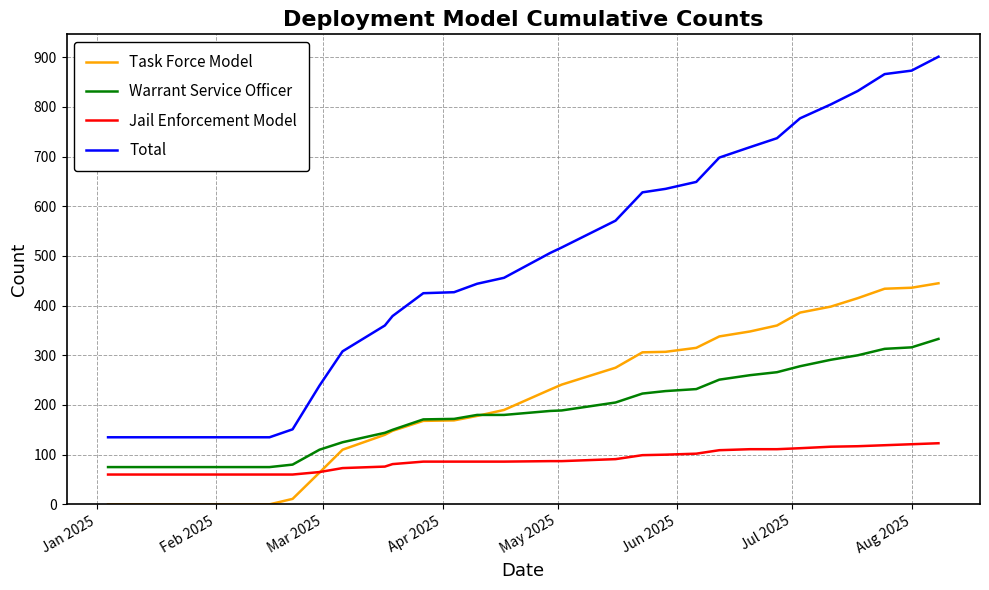

True or false: Warrant Service Officer and Task Force Model cross at least once.

True